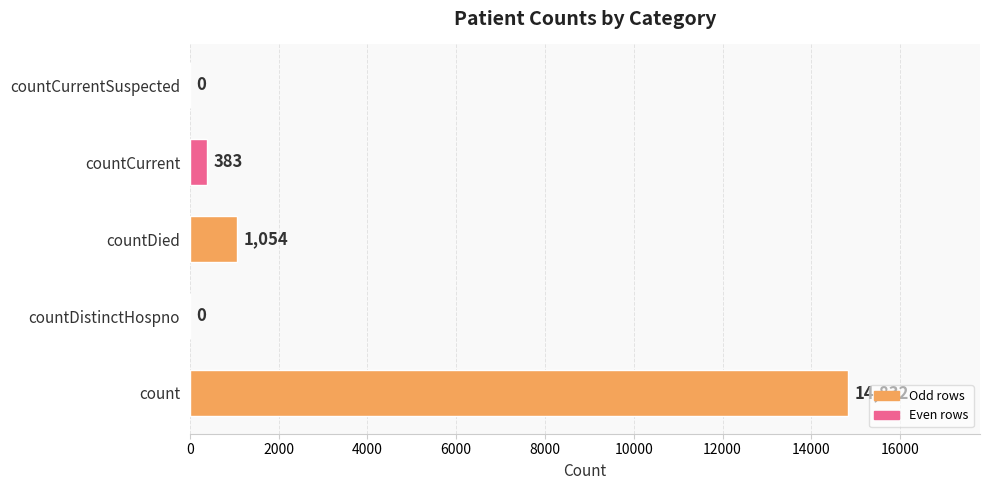

Which label corresponds to the largest value in the chart?

count